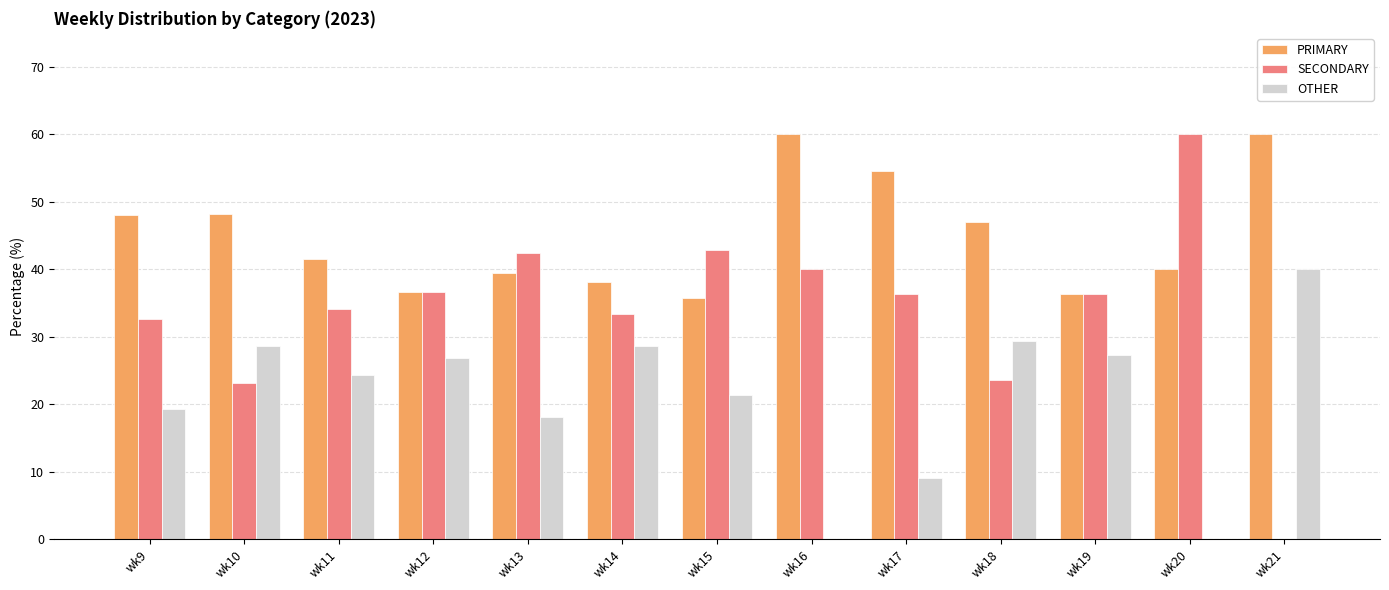

The value of PRIMARY at wk20 is 40.0. True or false?

True